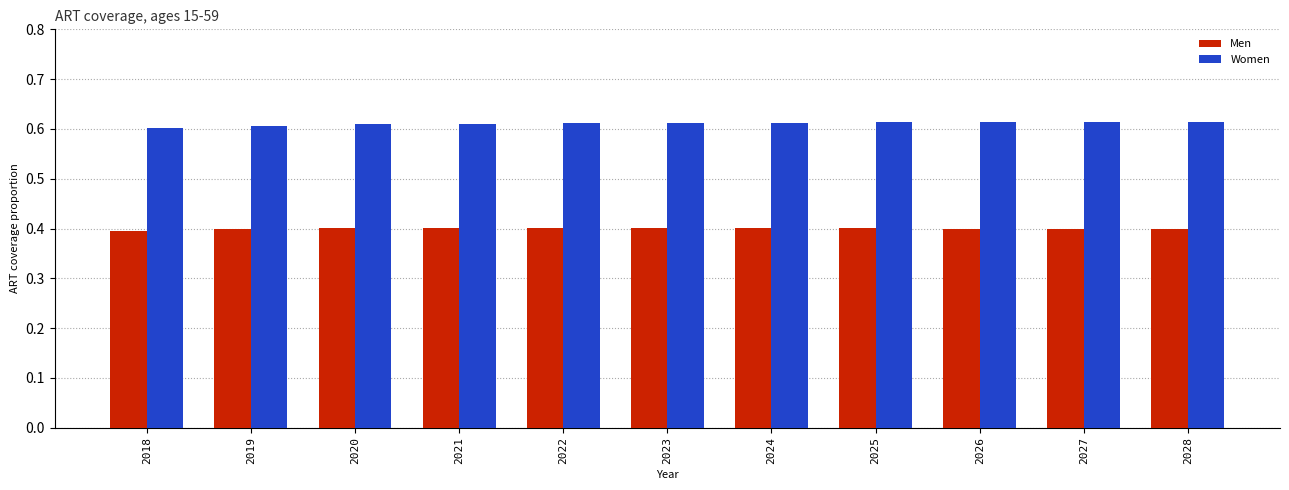

Rank the series by their maximum value, from highest to lowest.

Women, Men